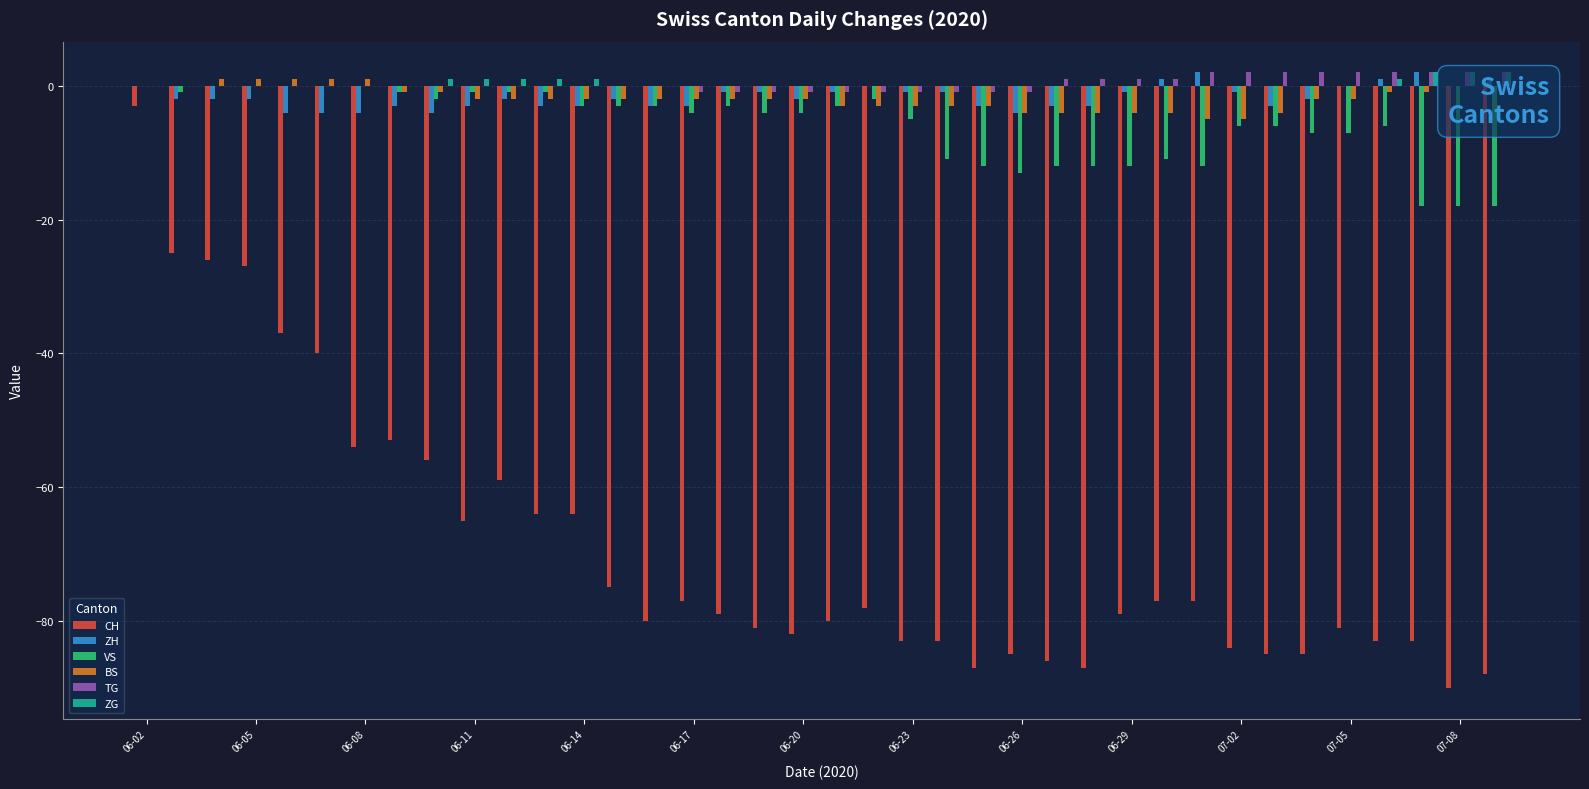

What is the sum of all TG values?

12